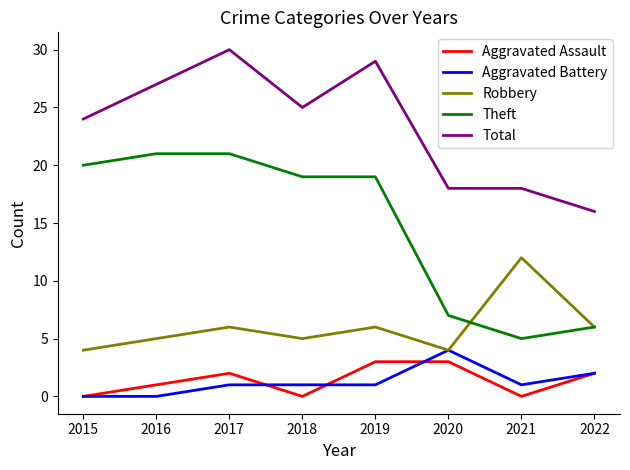

Reading right to left, extract all data points from this chart.

Aggravated Assault: 2022=2	2021=0	2020=3	2019=3	2018=0	2017=2	2016=1	2015=0
Aggravated Battery: 2022=2	2021=1	2020=4	2019=1	2018=1	2017=1	2016=0	2015=0
Robbery: 2022=6	2021=12	2020=4	2019=6	2018=5	2017=6	2016=5	2015=4
Theft: 2022=6	2021=5	2020=7	2019=19	2018=19	2017=21	2016=21	2015=20
Total: 2022=16	2021=18	2020=18	2019=29	2018=25	2017=30	2016=27	2015=24